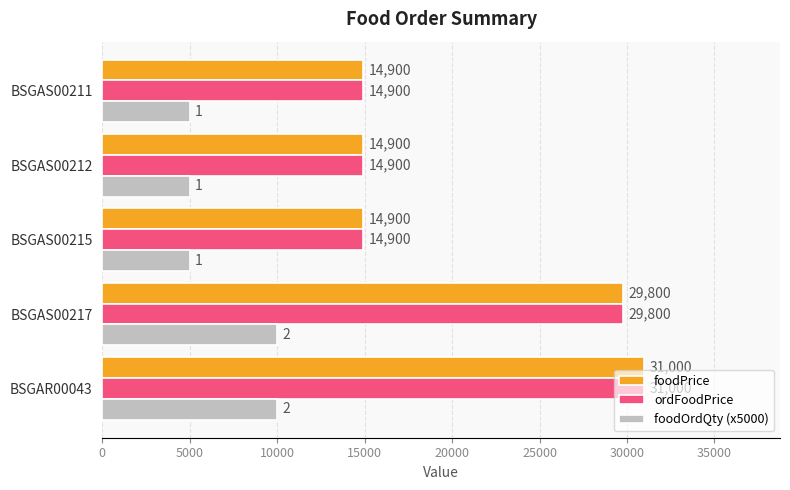

What is the difference between the highest and lowest values at BSGAS00211?

9900